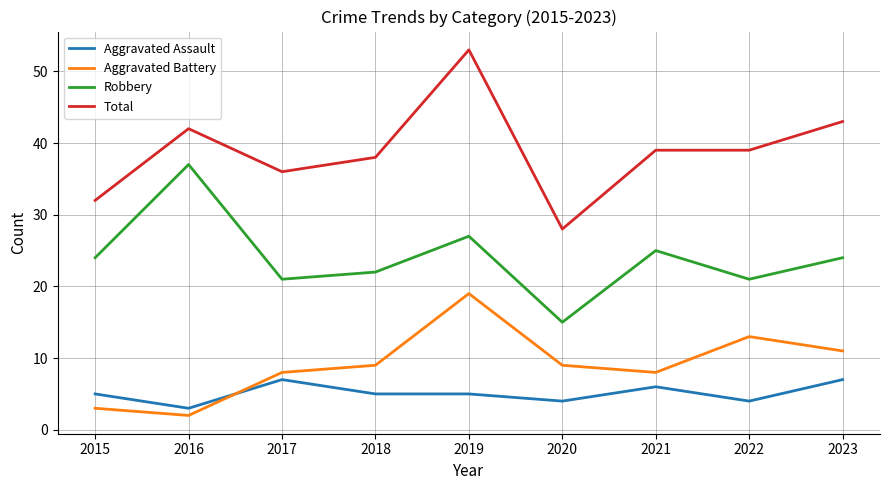

What is the lowest value of the Total series?

28